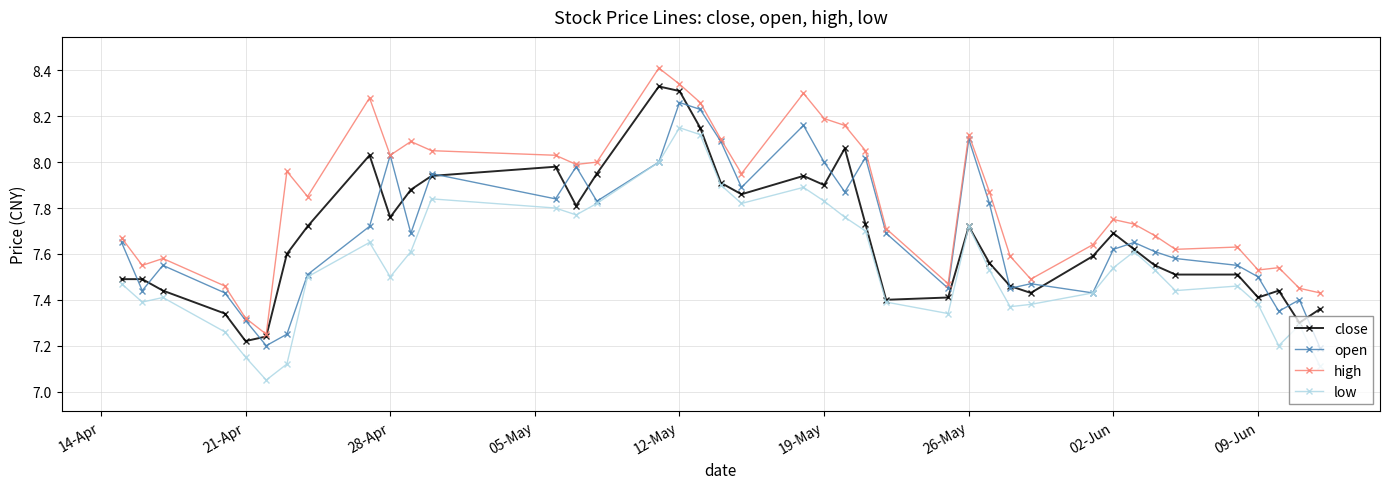

True or false: low and high cross at least once.

False